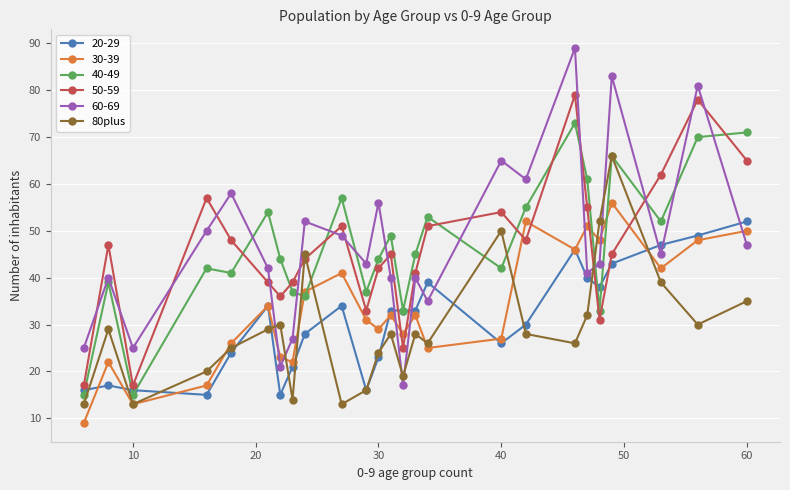

What is the value of the 60-69 point at the 1st from the left?

25